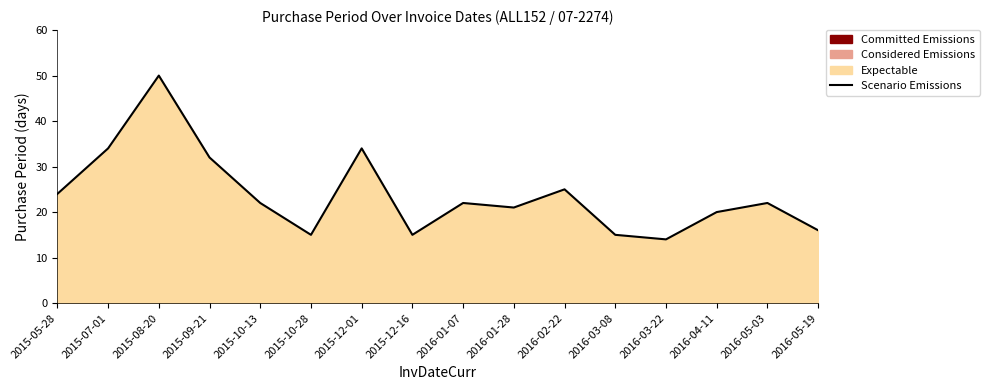

What is the value of the 2nd point from the left?

34